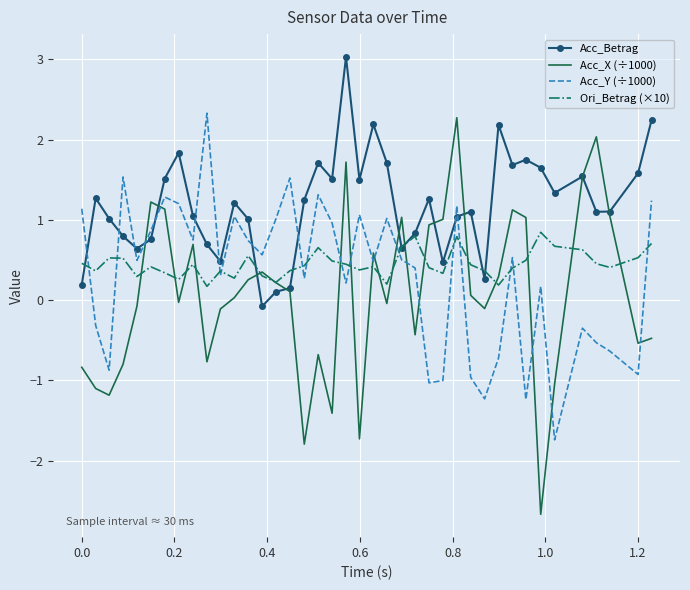

What are all the series names shown in the legend?

Acc_Betrag, Acc_X (÷1000), Acc_Y (÷1000), Ori_Betrag (×10)